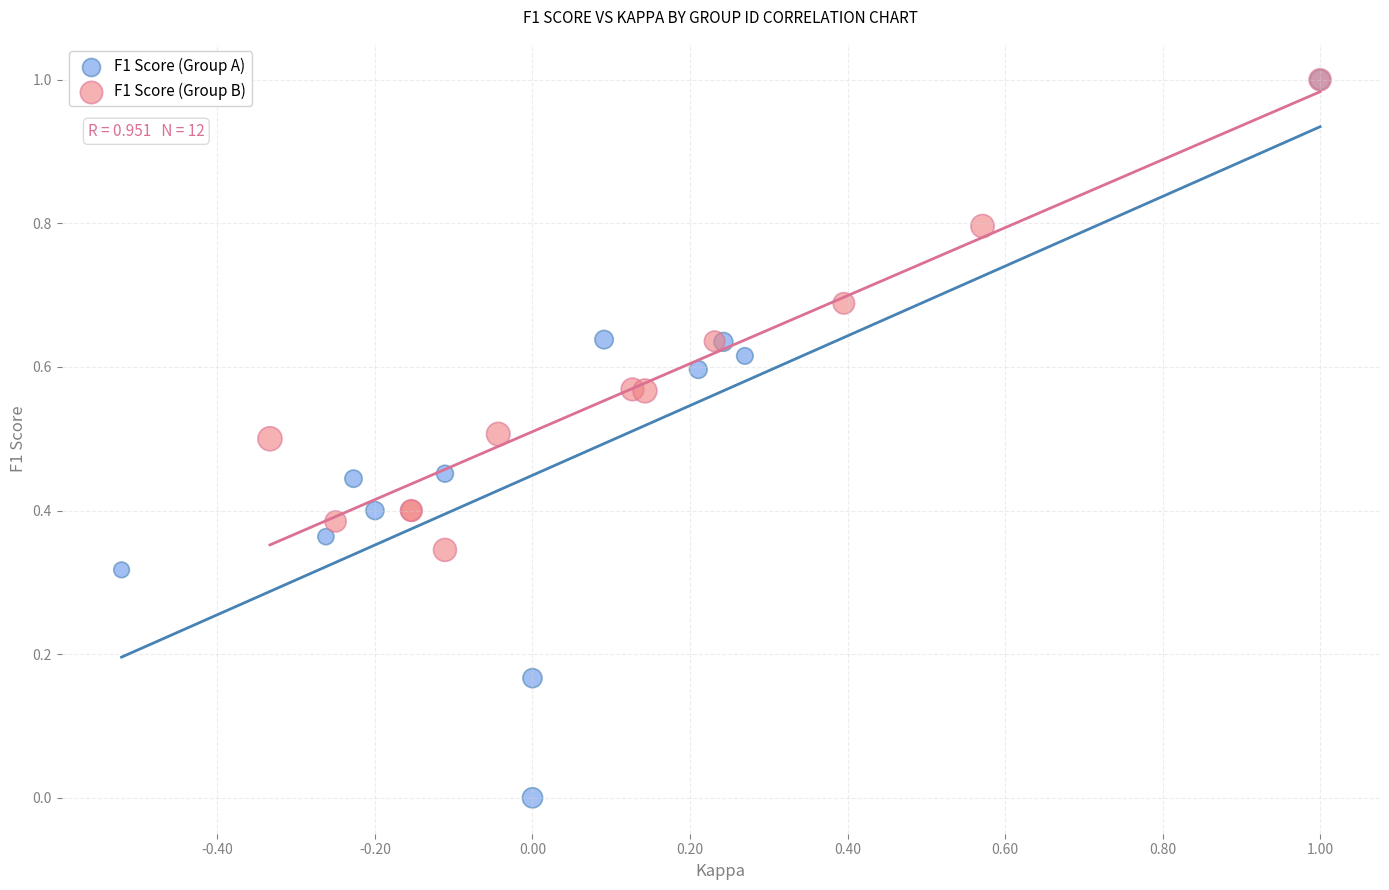

Which series reaches the minimum Y coordinate?

F1 Score (Group A)